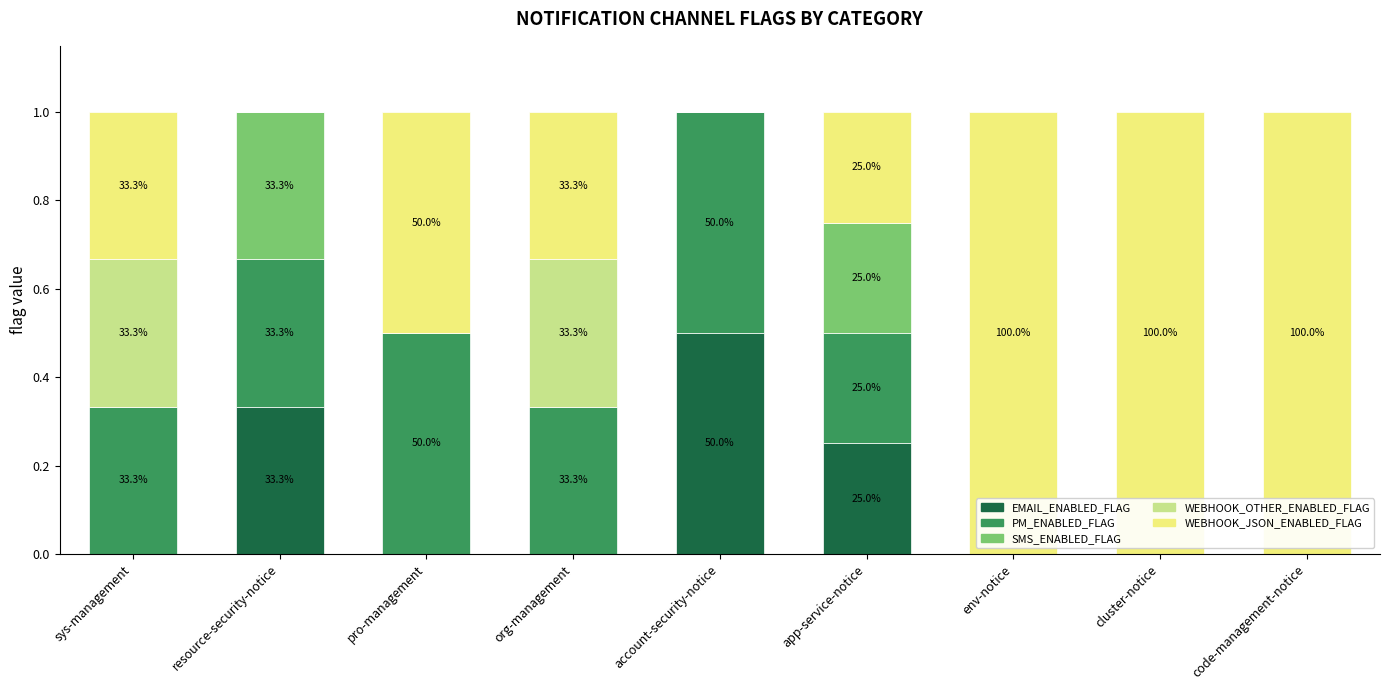

True or false: EMAIL_ENABLED_FLAG has a value of 0.5 at account-security-notice.

True